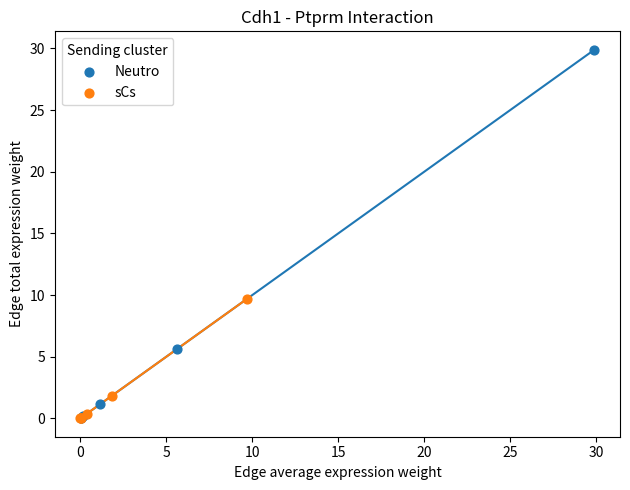

Which series has the widest spread of Y values?

Neutro